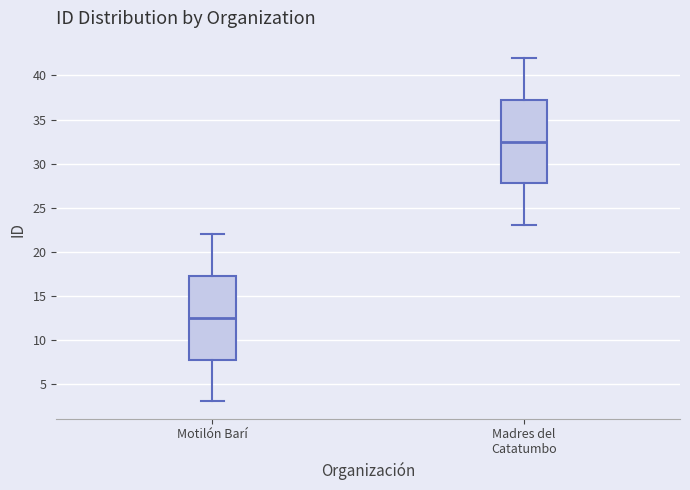

Reading left to right, transcribe this box plot: for each box, give where its median line is, the range the box spans, and where its two whiskers end, as read against the y-axis. The values are not printed on the chart, so give them approximately, as read against the axis.

Motilón Barí: median 12.5, box 8.0 to 17.5, whiskers 3.0 to 22.0
Madres del Catatumbo: median 32.5, box 28.0 to 37.5, whiskers 23.0 to 42.0